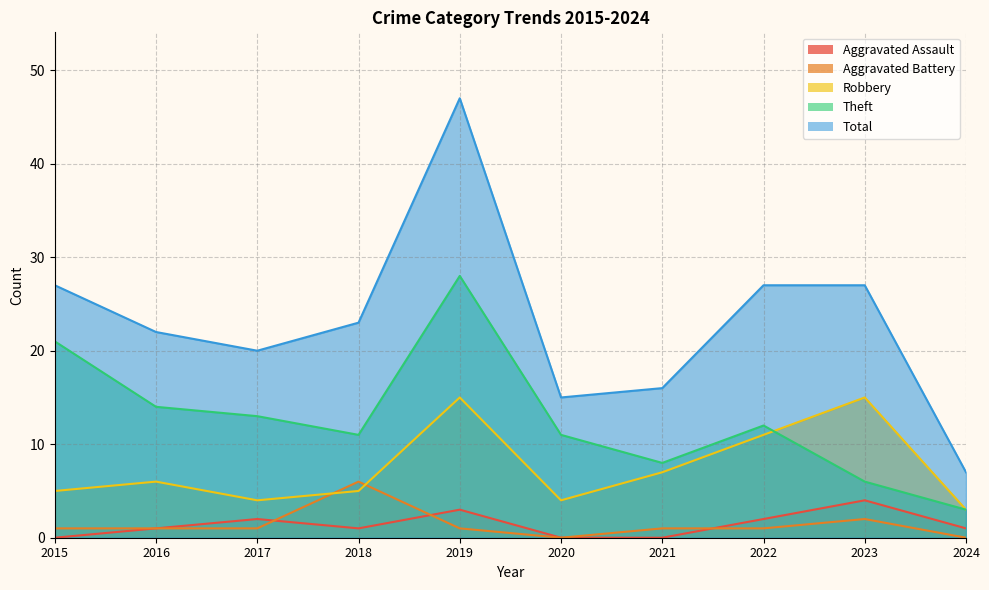

Which category has the lowest value in the Robbery series?

2024